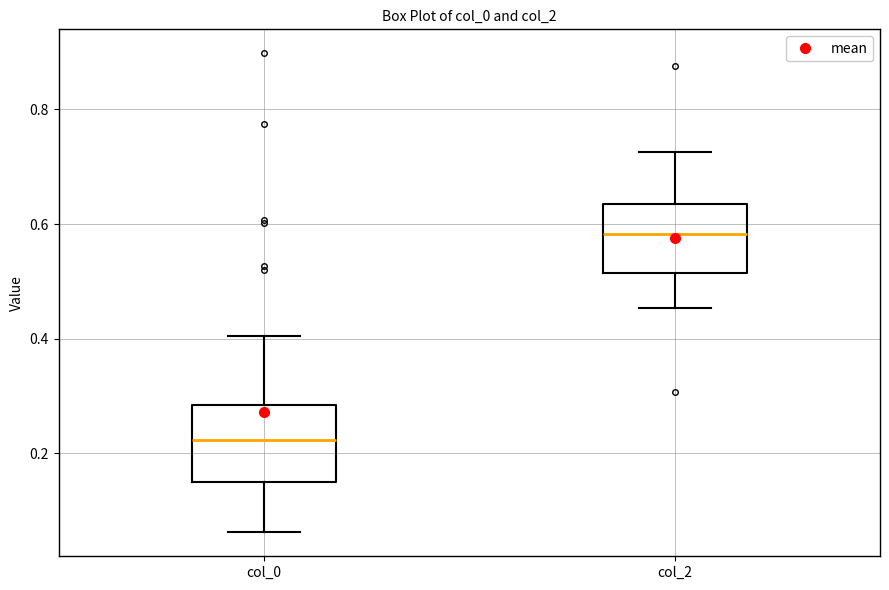

Where is the upper edge of the box for col_2 on the y-axis? The values are not printed on the chart, so give them approximately, as read against the axis.

0.64